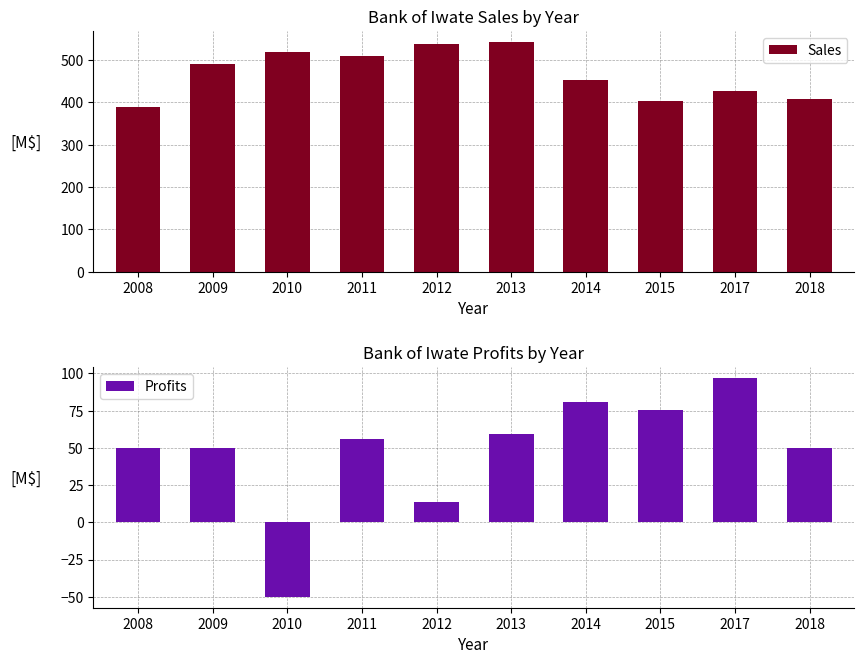

What is the greatest value displayed?

542.0